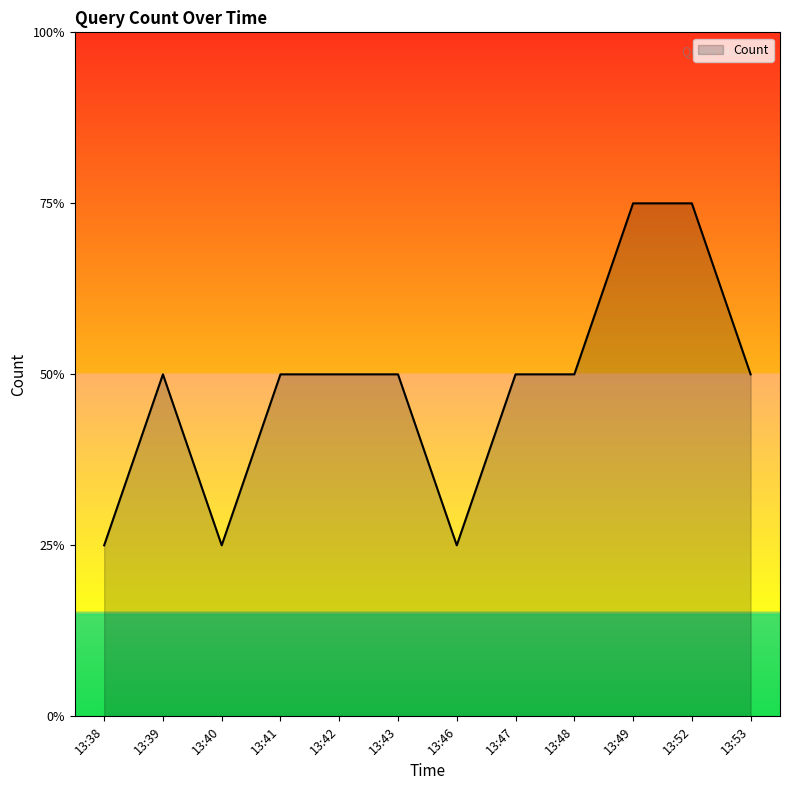

Reading left to right, list all the values displayed in this chart.

1	2	1	2	2	2	1	2	2	3	3	2